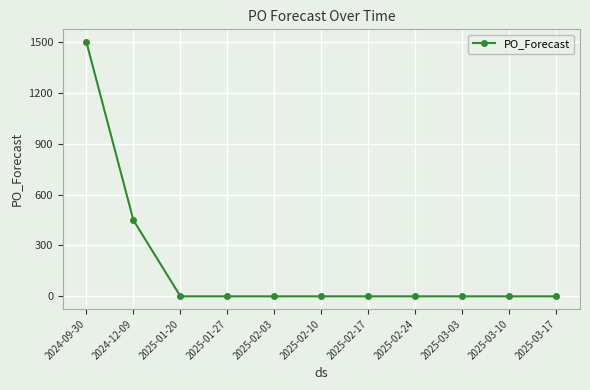

True or false: the data shows 0 at 2025-01-20.

True